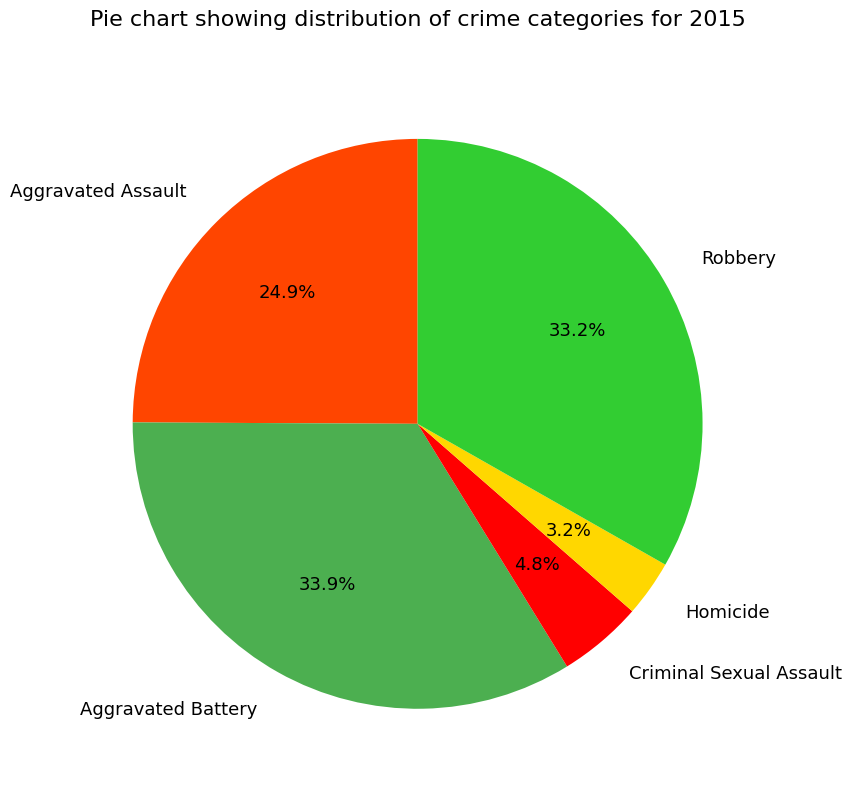

To the nearest percent, what is the difference between the largest and smallest slice percentages?

31%